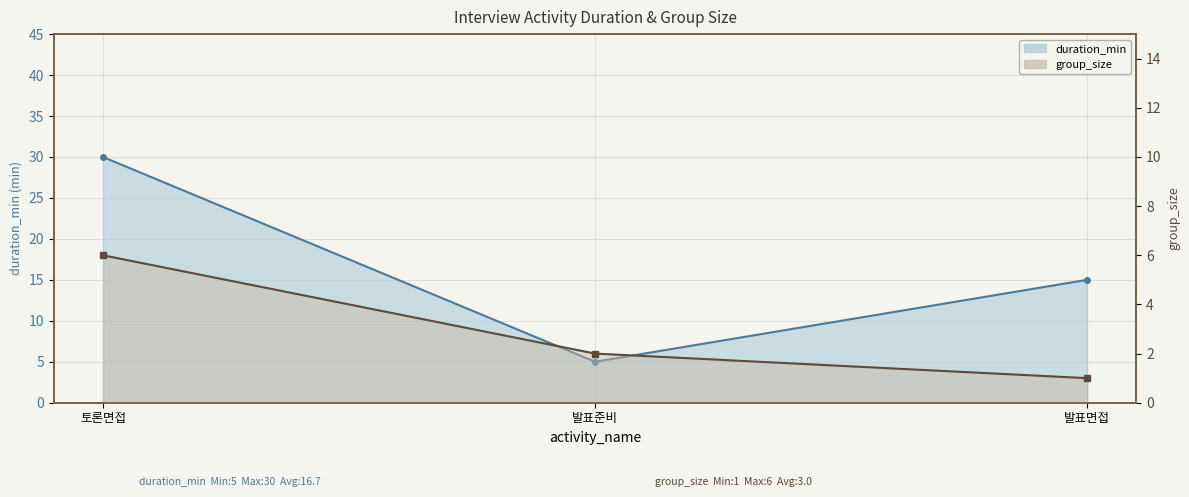

What is the label of the 2nd point from the right?

발표준비